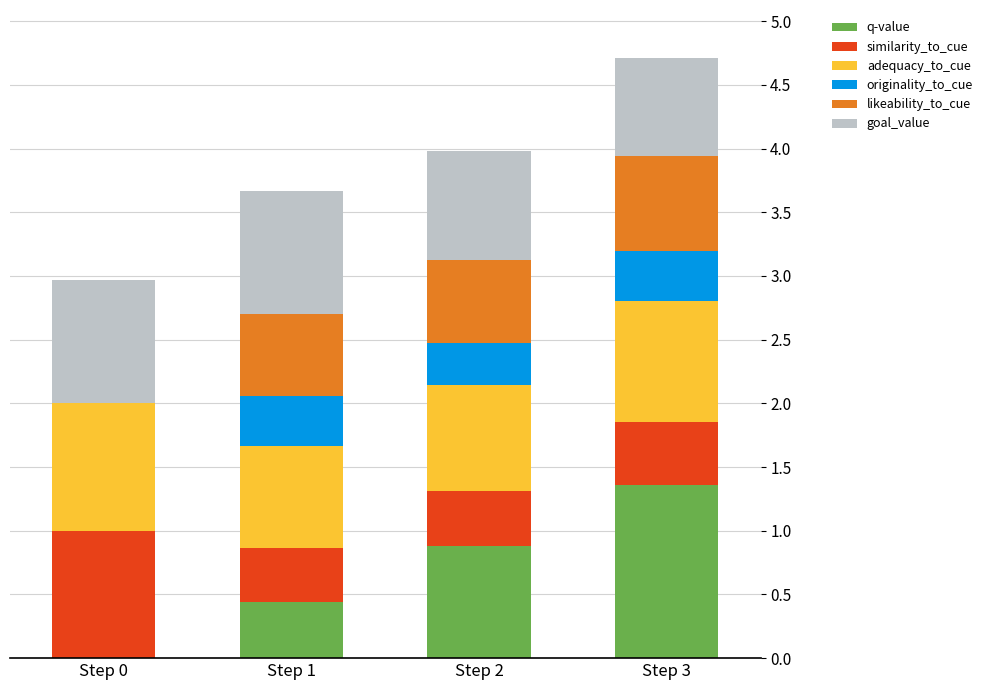

What are all the series names shown in the legend?

q-value, similarity_to_cue, adequacy_to_cue, originality_to_cue, likeability_to_cue, goal_value